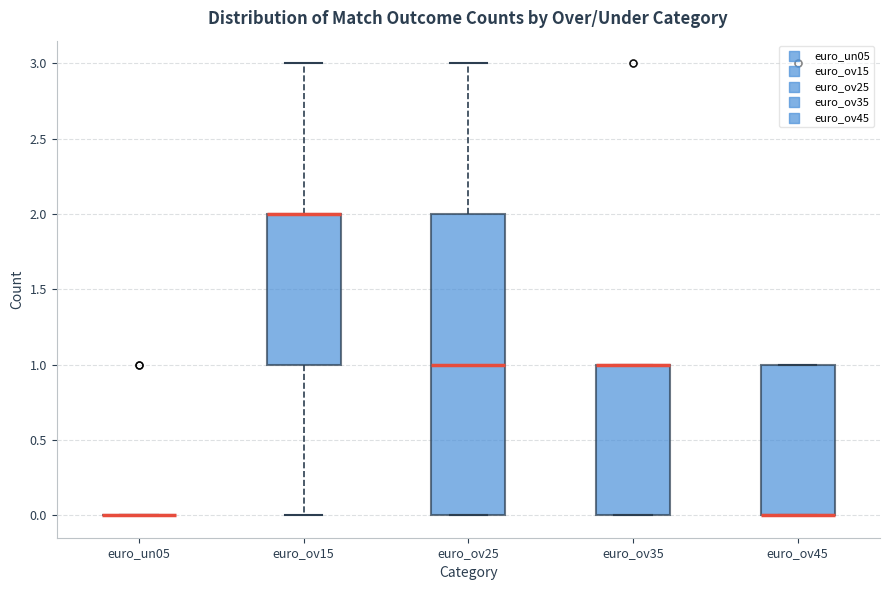

Comparing the boxes themselves (not the whiskers), which one is the tallest?

euro_ov25